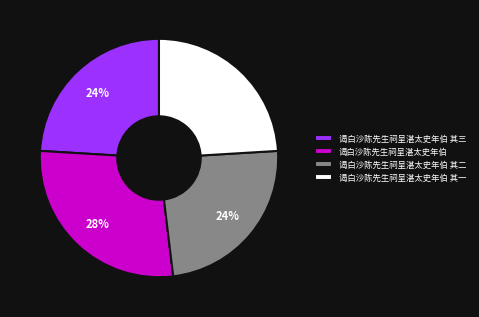

What is the ratio of the value at 谒白沙陈先生祠呈湛太史年伯 to the value at 谒白沙陈先生祠呈湛太史年伯 其三?

1.2